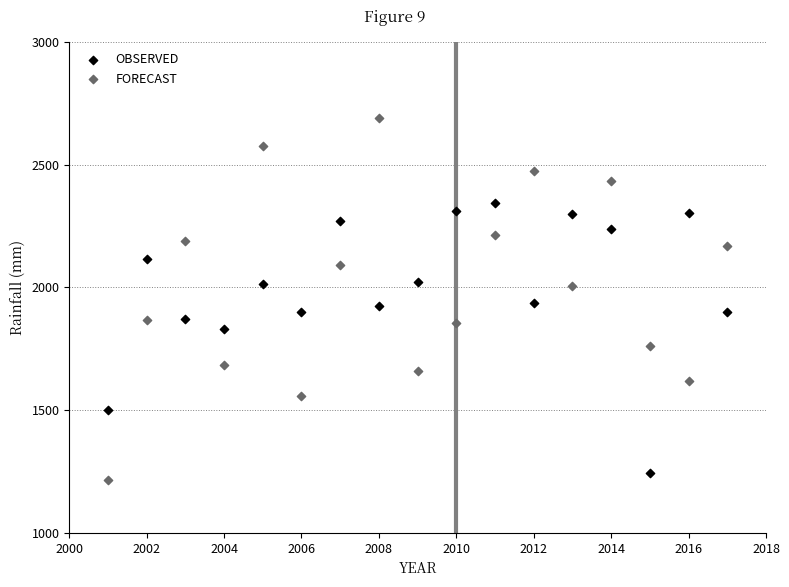

Which series contains the highest Y value?

FORECAST